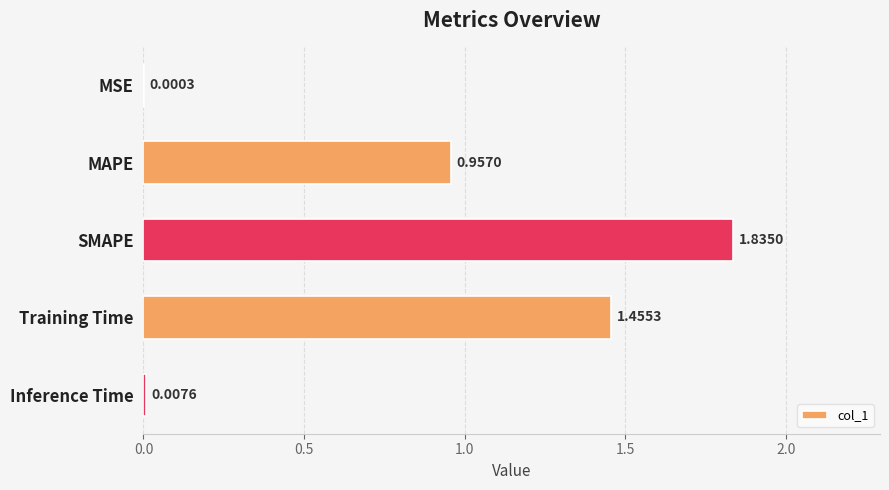

What is the average value?

0.9